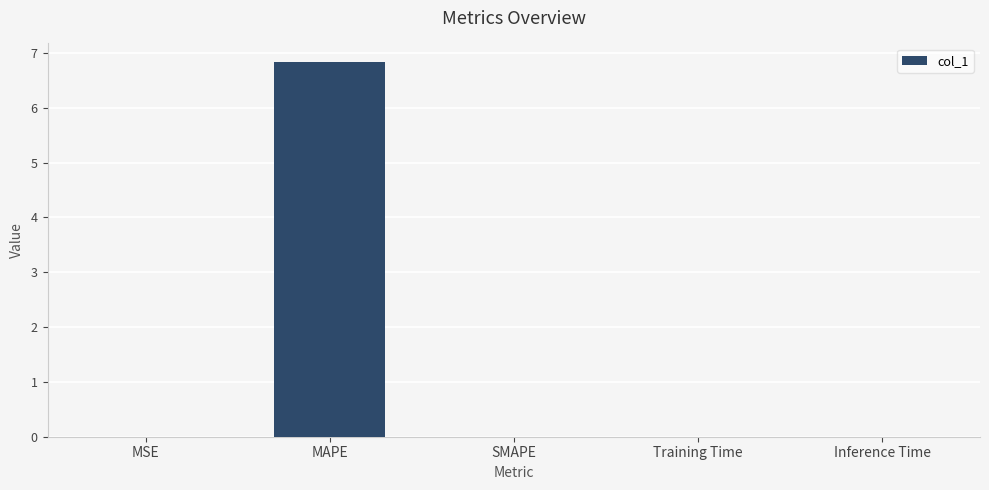

Which category has the highest value across all series?

MAPE